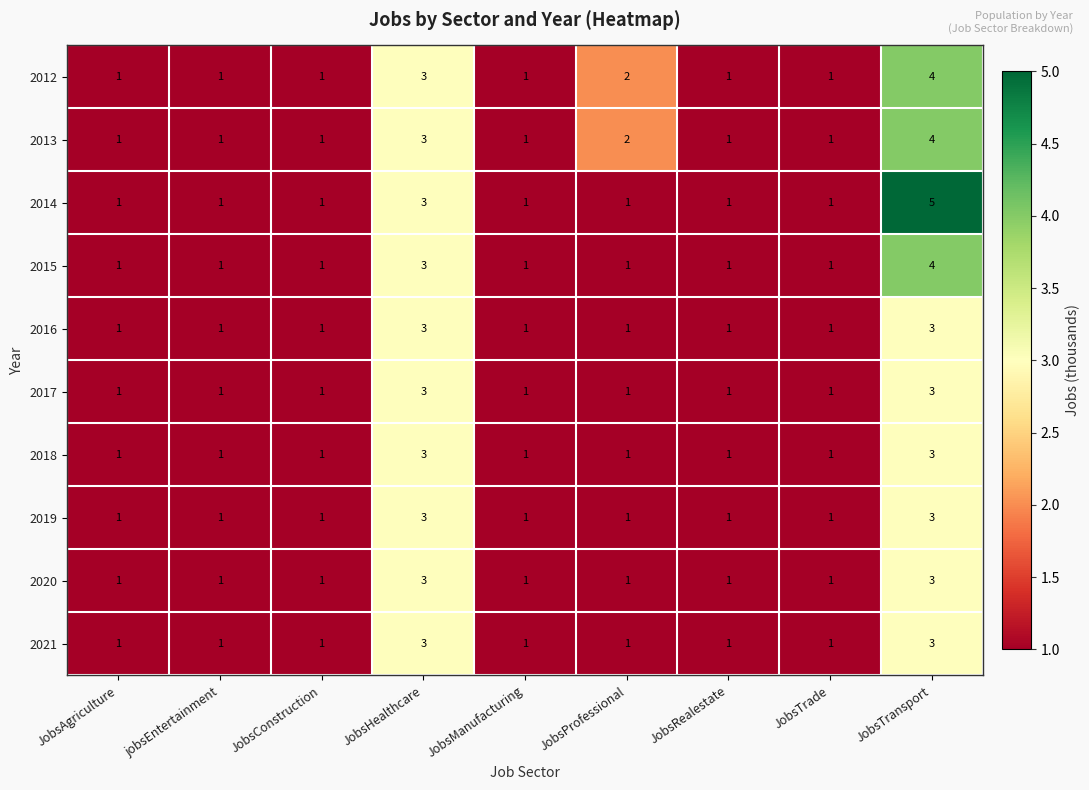

What is the highest value of the 2012 series?

4